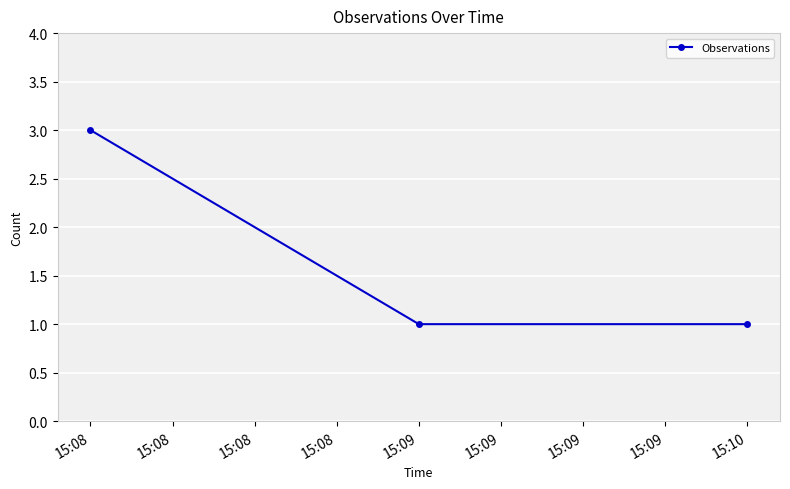

What is the sum of all values?

5